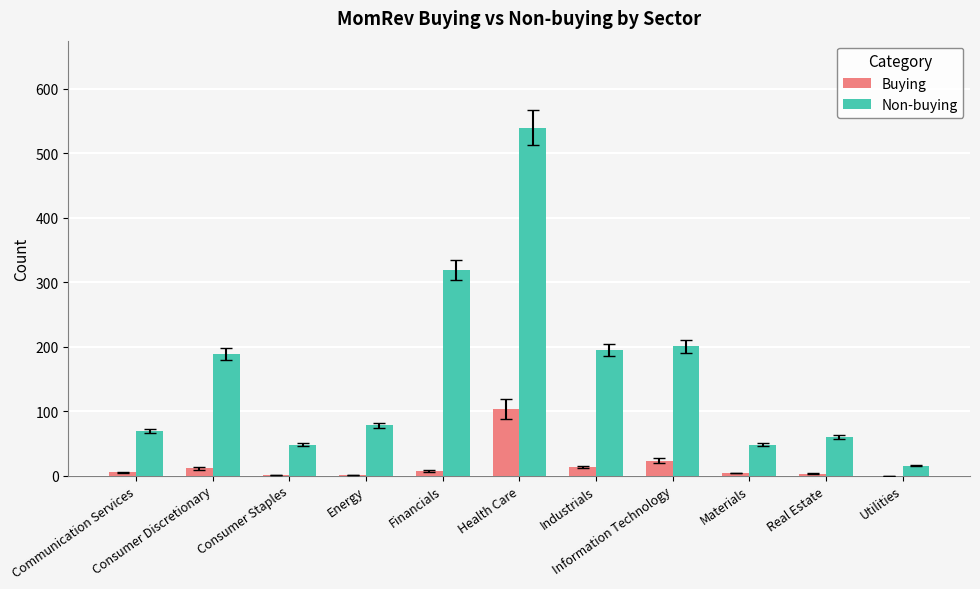

Which series has the largest total across all categories?

Non-buying